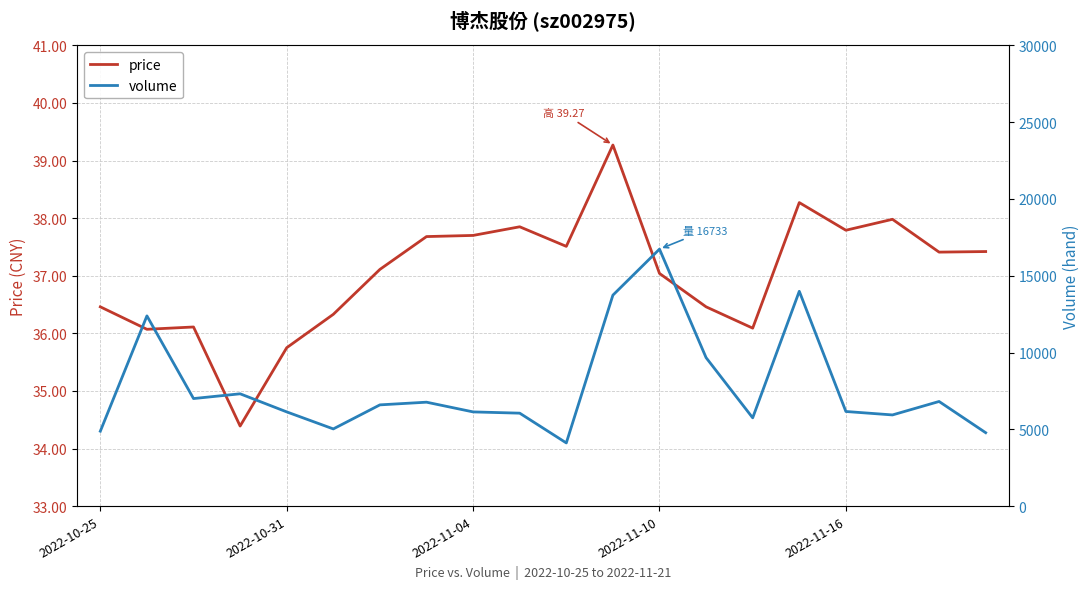

What is the lowest value of the price series?

34.4